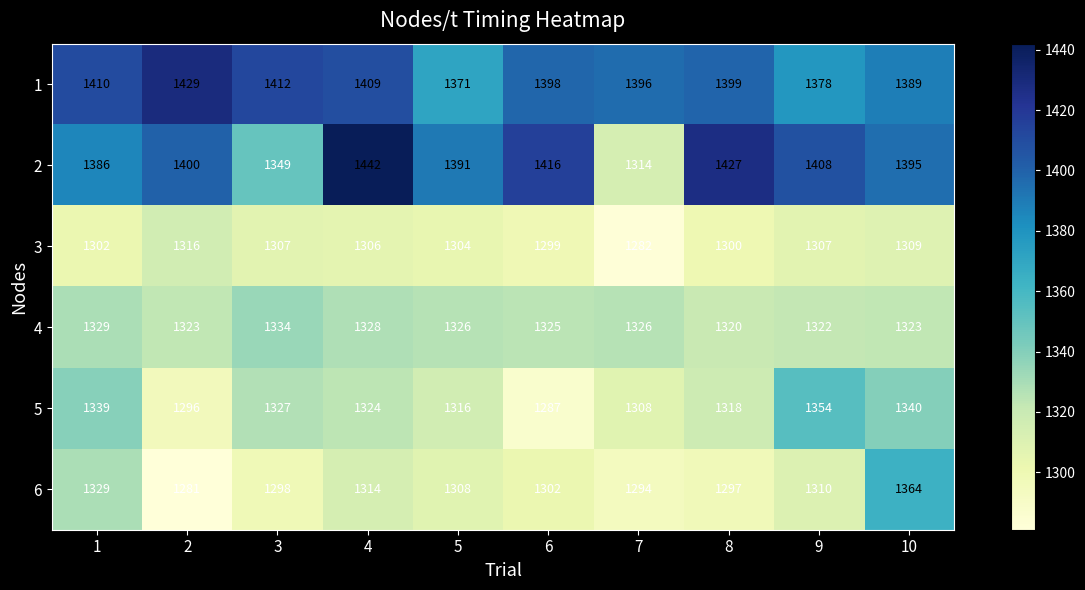

Is the value of 3 at 6 greater than the value of 2 at 4?

No